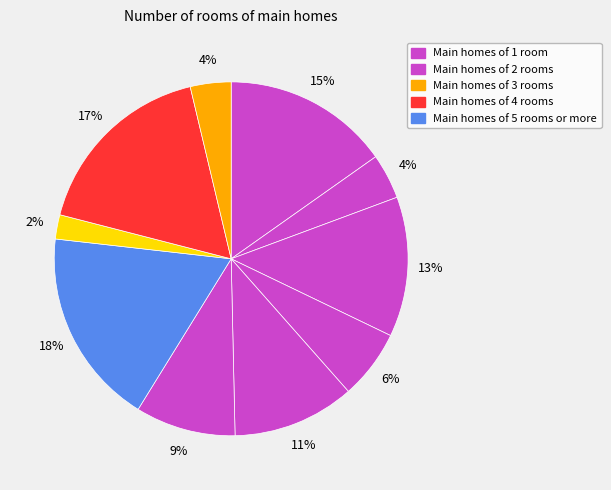

How many slices are in this pie chart?

10